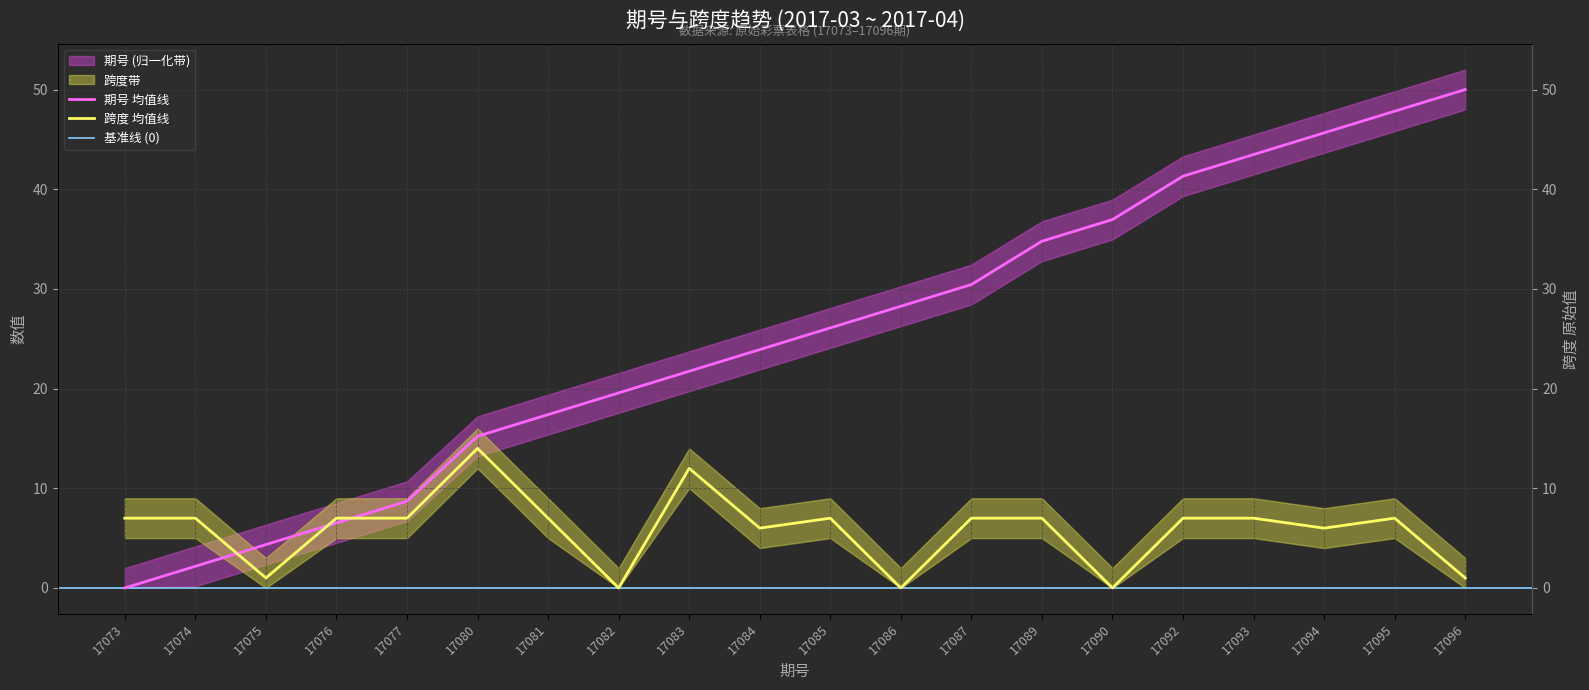

List the series in order of their peak value, highest first.

期号, 跨度